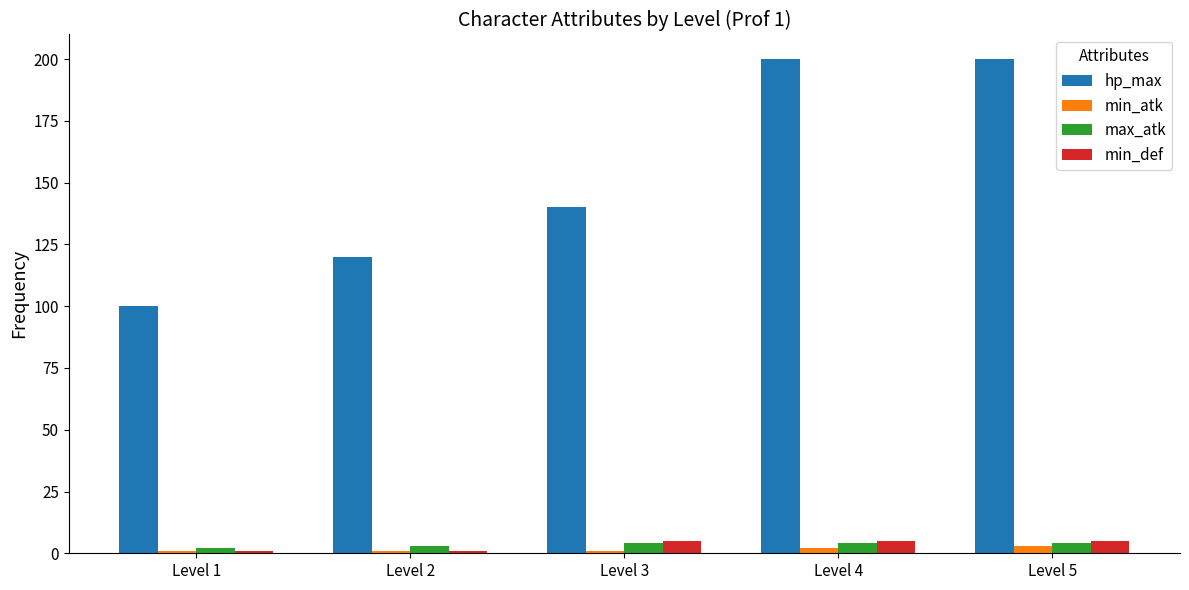

What is the difference between the maximum and minimum values in the max_atk series?

2